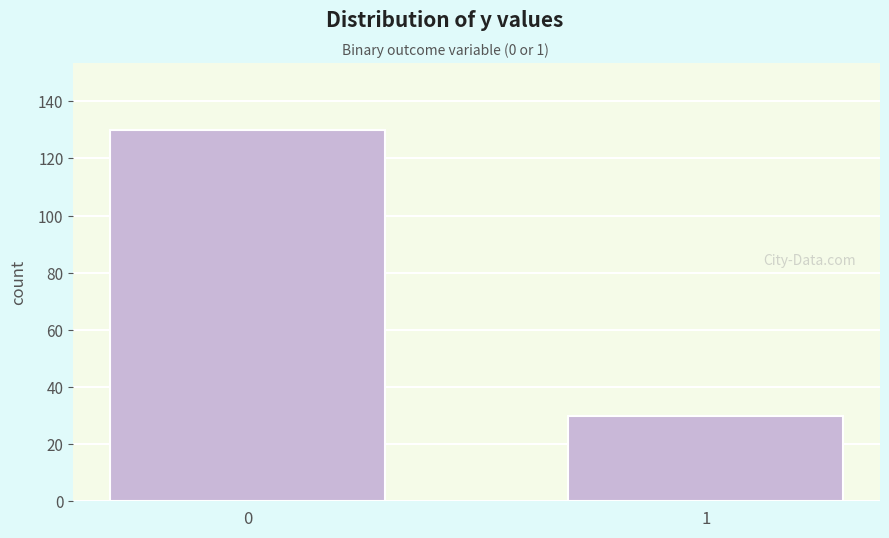

Reading left to right, transcribe all the data shown in this chart.

0=130	1=30